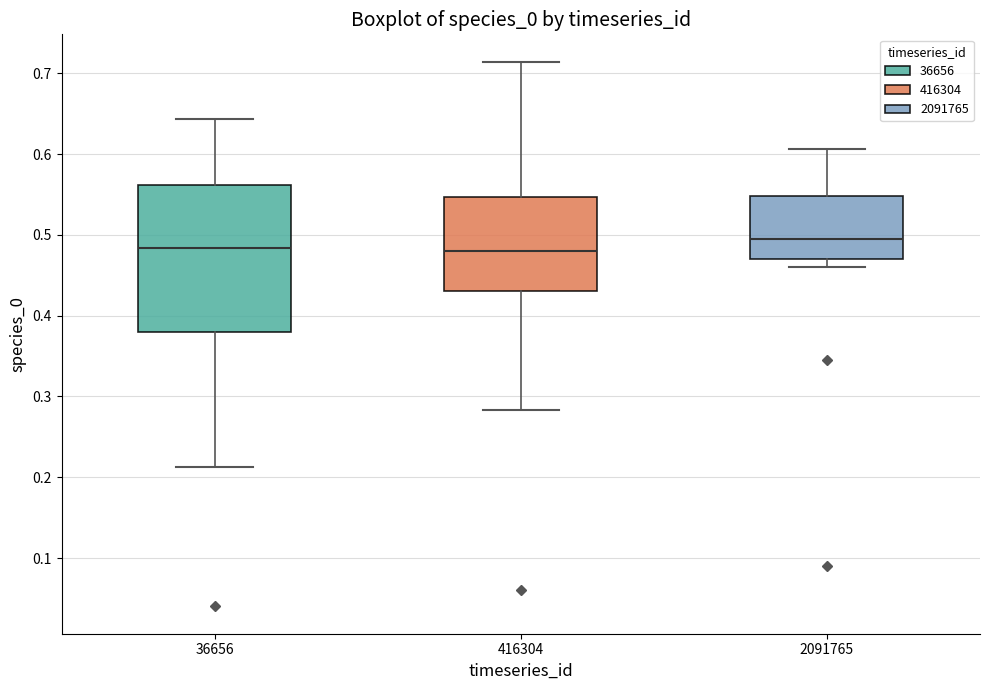

Comparing the boxes themselves (not the whiskers), which one is the tallest?

36656